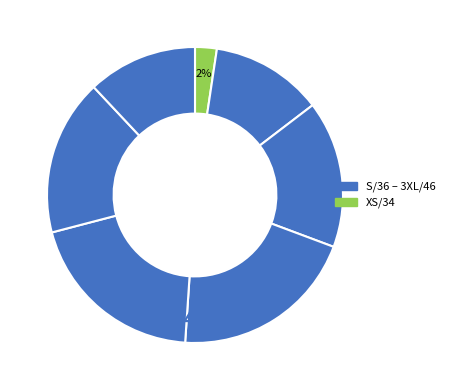

To the nearest percent, what is the difference between the largest and smallest slice percentages?

18%